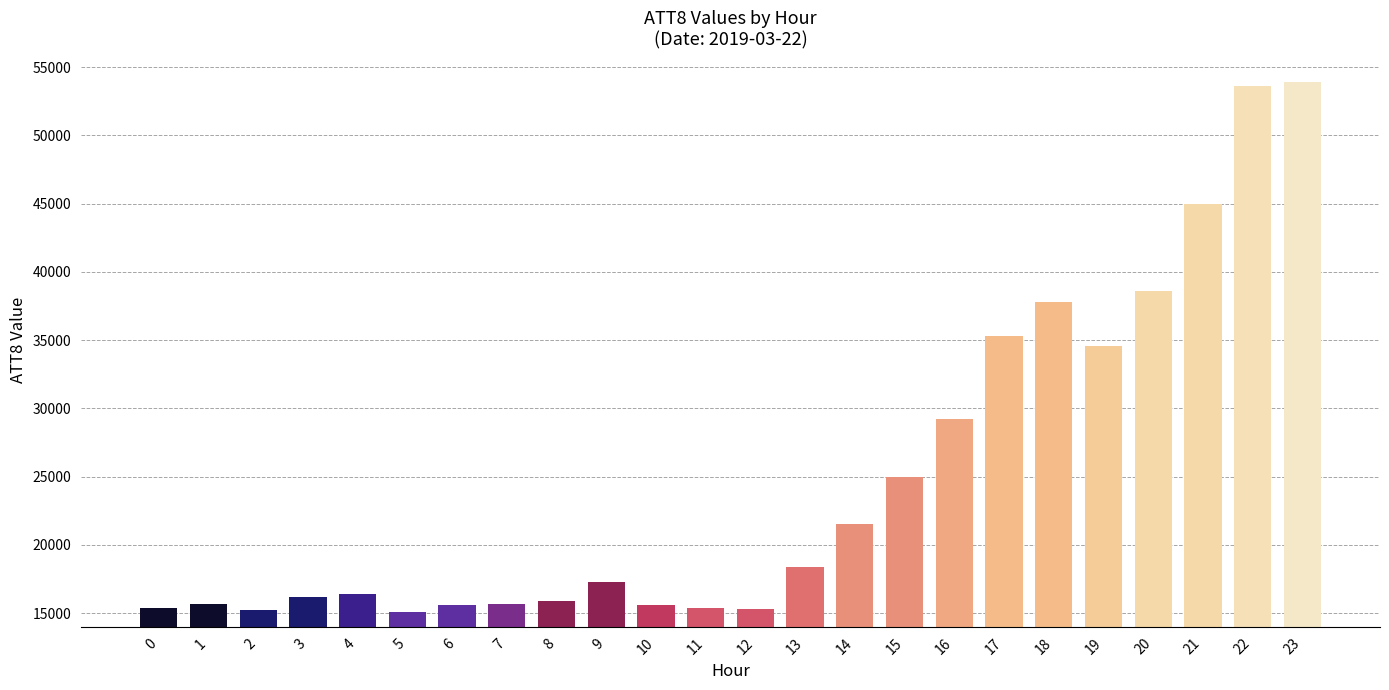

What is the smallest value displayed?

15100